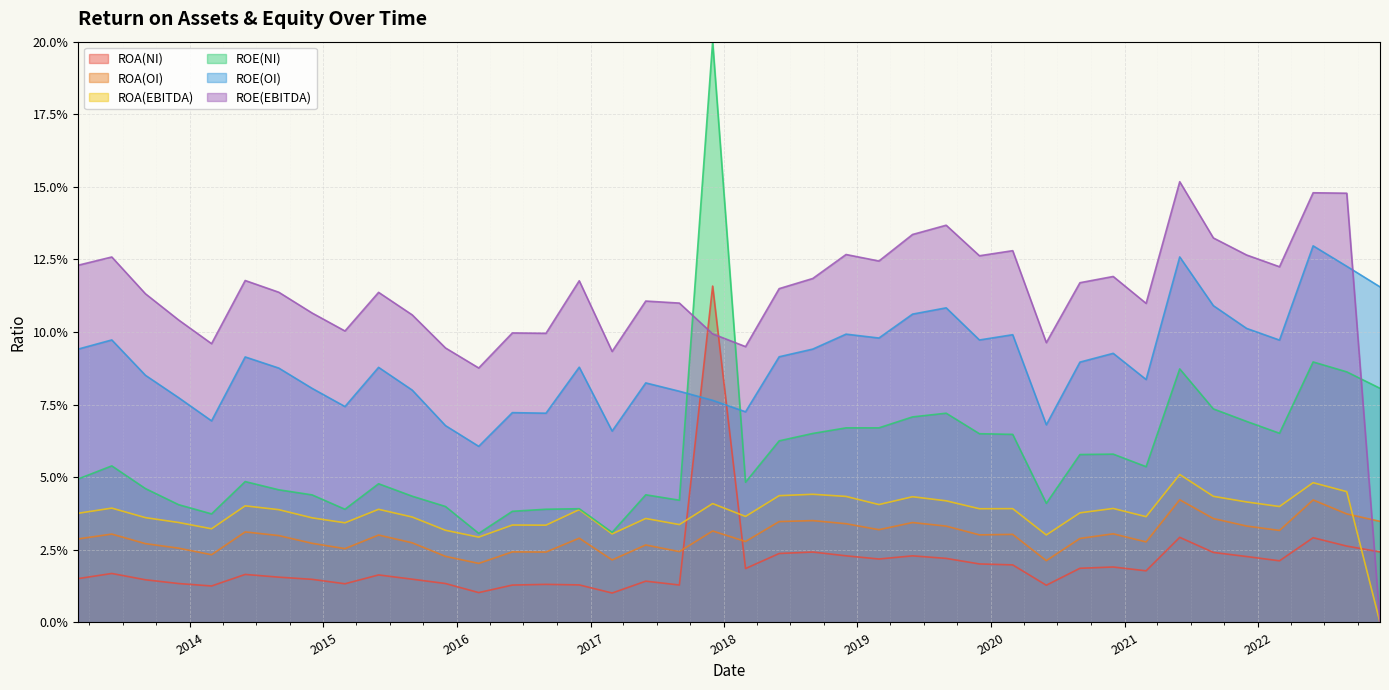

Does the chart display data point markers on the line(s)?

No